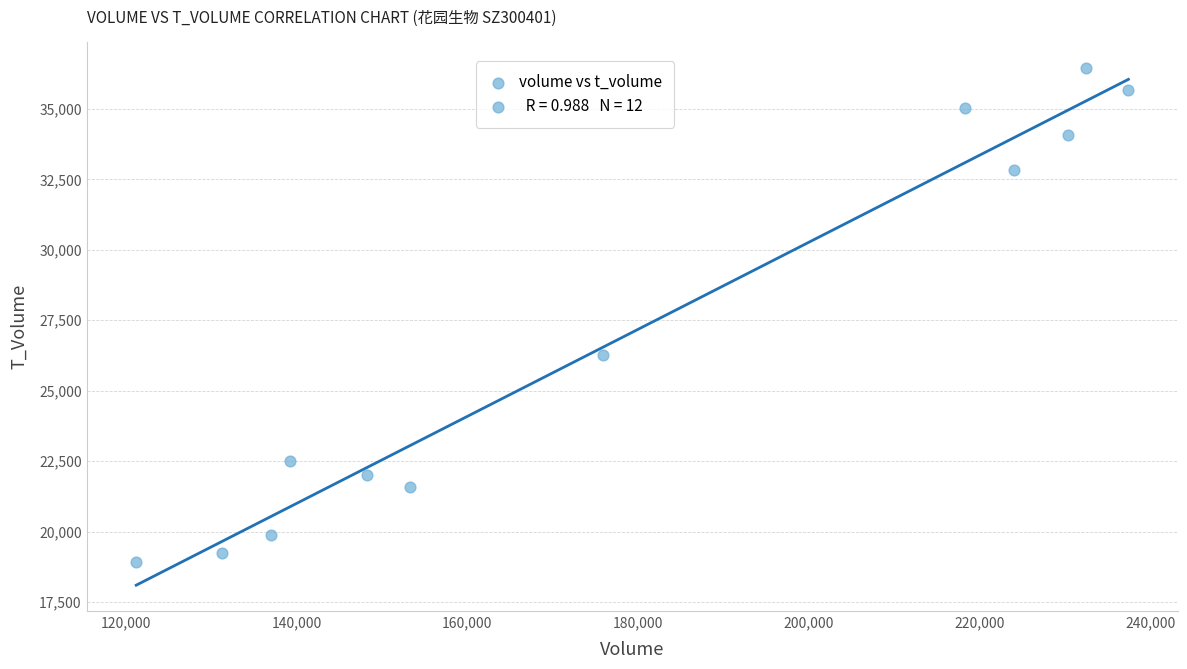

What Y value in the scatter plot is closest to 27685?

26260